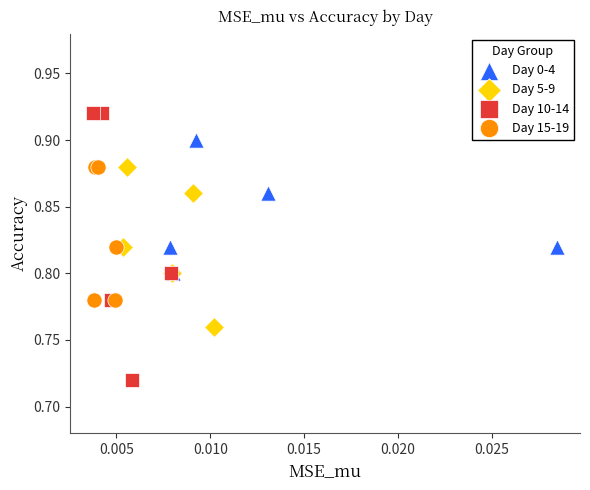

Which series reaches the maximum Y coordinate?

Day 10-14